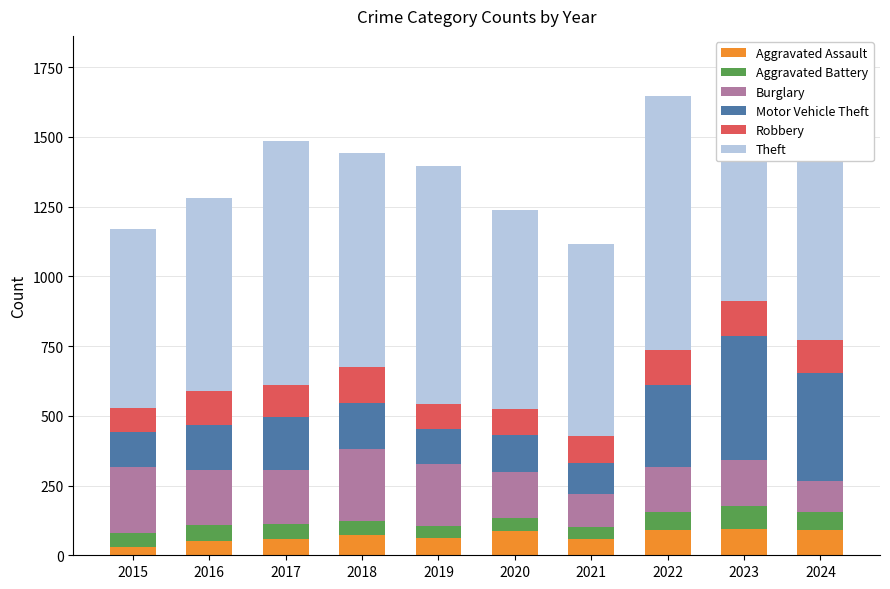

What is the total value across all series at 2017?

1484